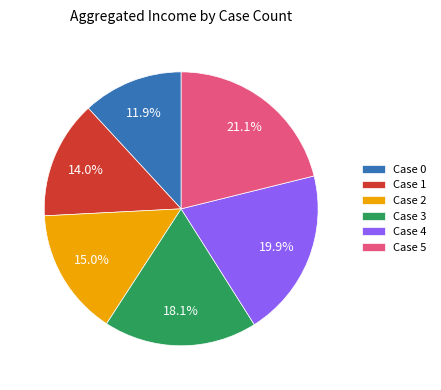

How many segments does this pie chart have?

6